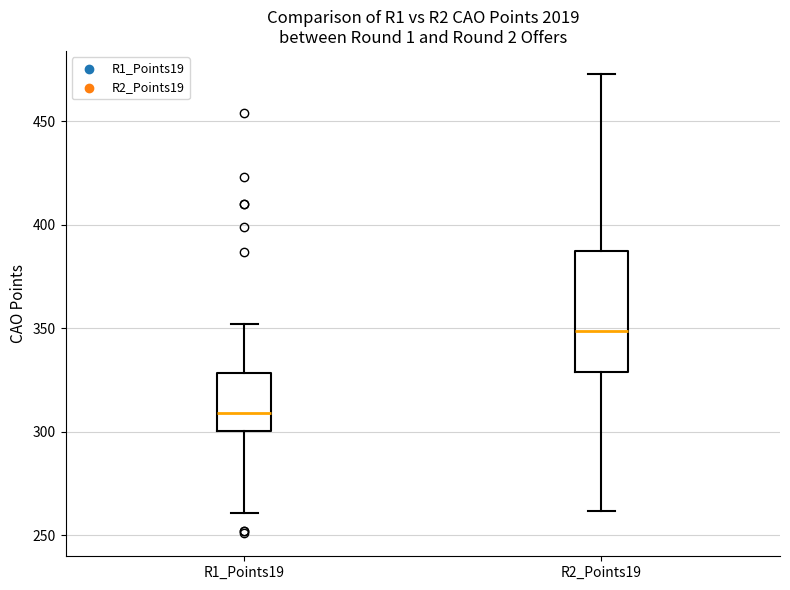

Reading left to right, transcribe this box plot: for each box, give where its median line is, the range the box spans, and where its two whiskers end, as read against the y-axis. The values are not printed on the chart, so give them approximately, as read against the axis.

R1_Points19: median 310, box 300 to 330, whiskers 260 to 350
R2_Points19: median 350, box 330 to 390, whiskers 260 to 475